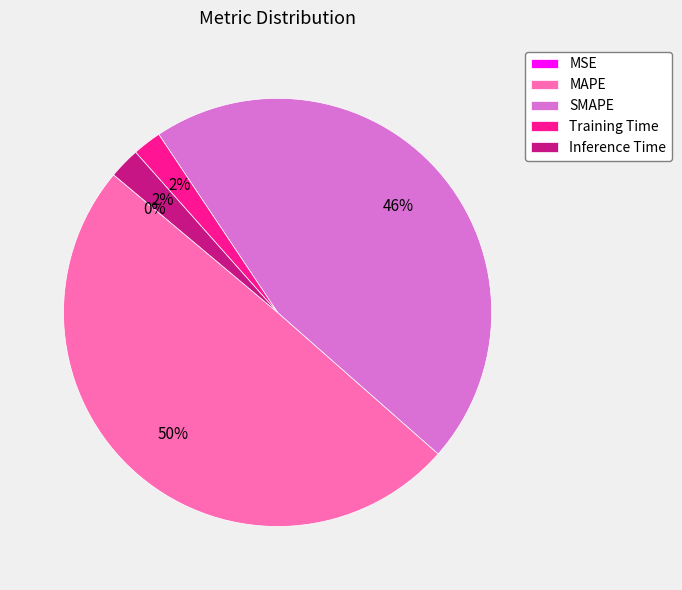

What is the largest slice in the pie chart?

MAPE